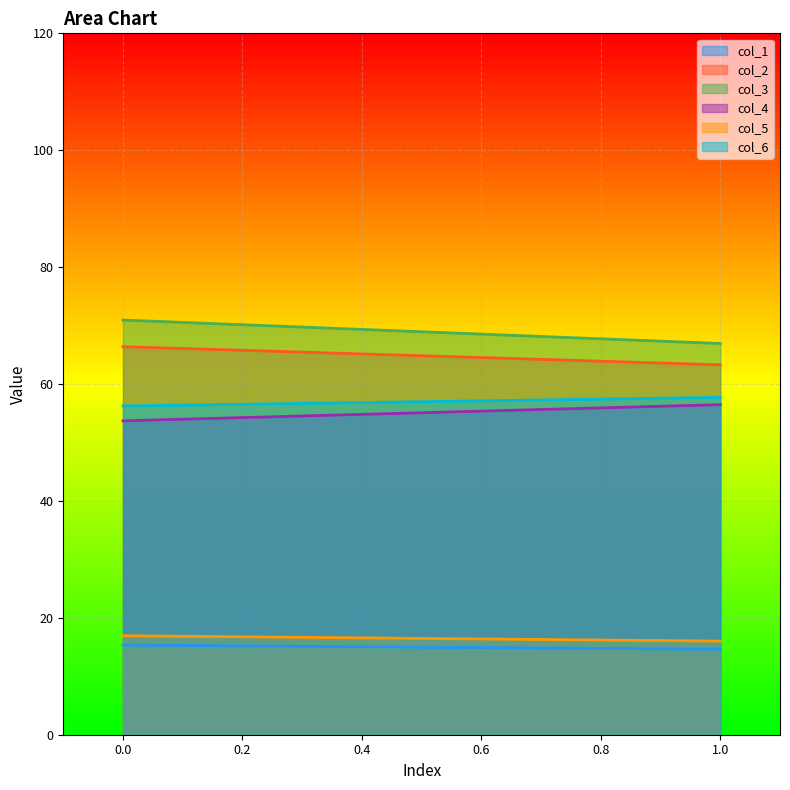

What is the sum of the col_3 values at 0 and 1?

137.9